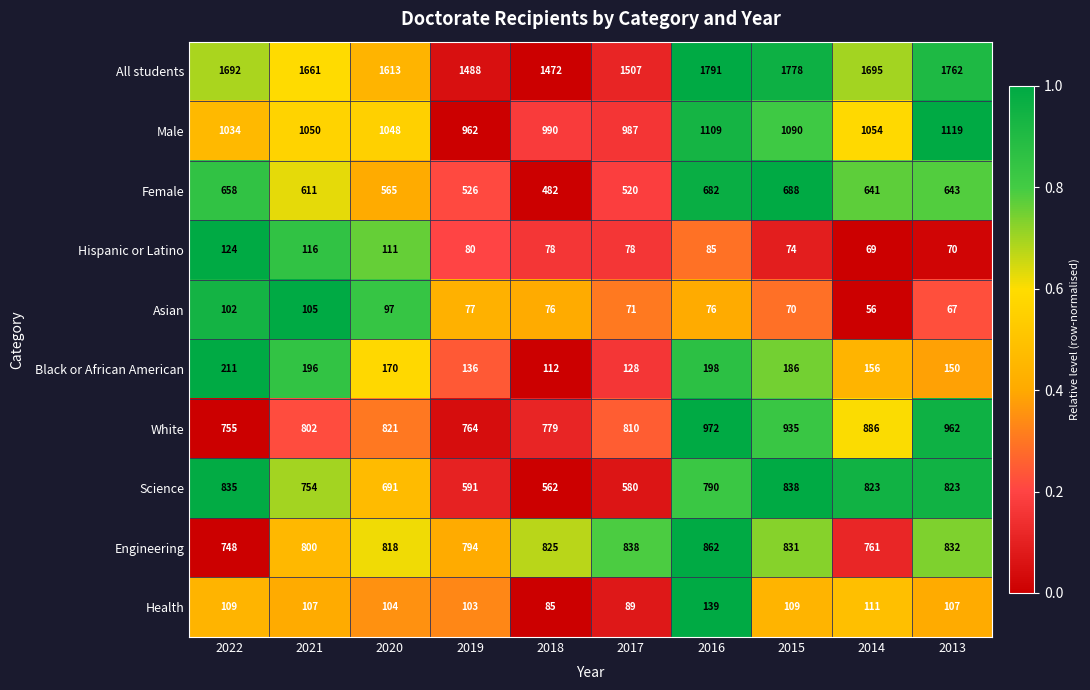

What is the average value of the Engineering series?

811